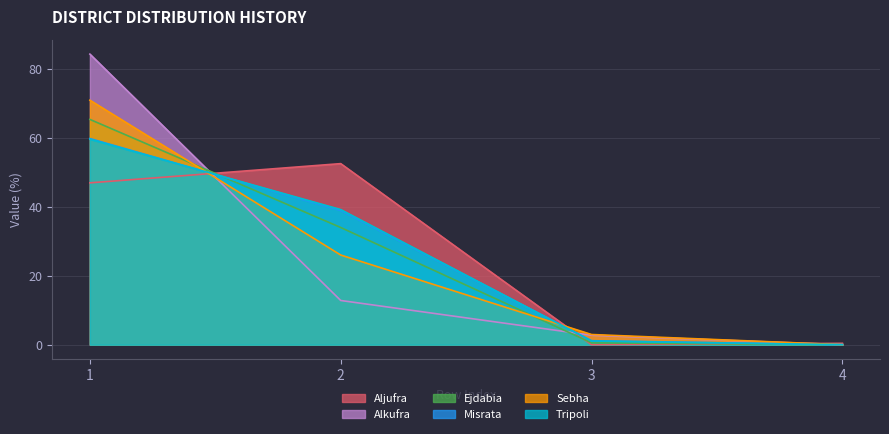

True or false: Alkufra and Ejdabia intersect in this chart.

True